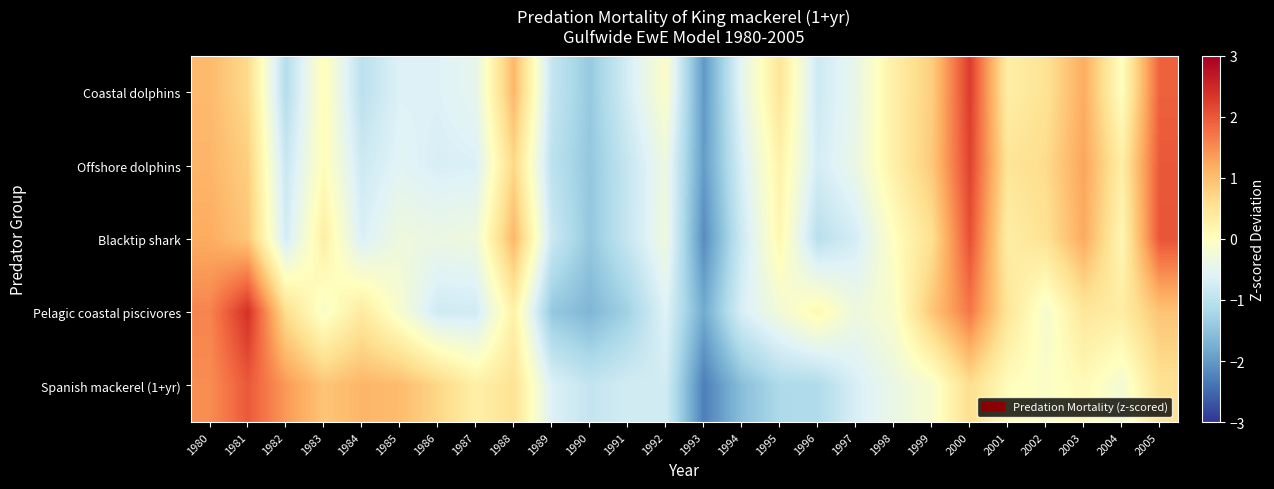

List the series in order of their peak value, lowest first.

Spanish mackerel (1+yr), Blacktip shark, Offshore dolphins, Coastal dolphins, Pelagic coastal piscivores